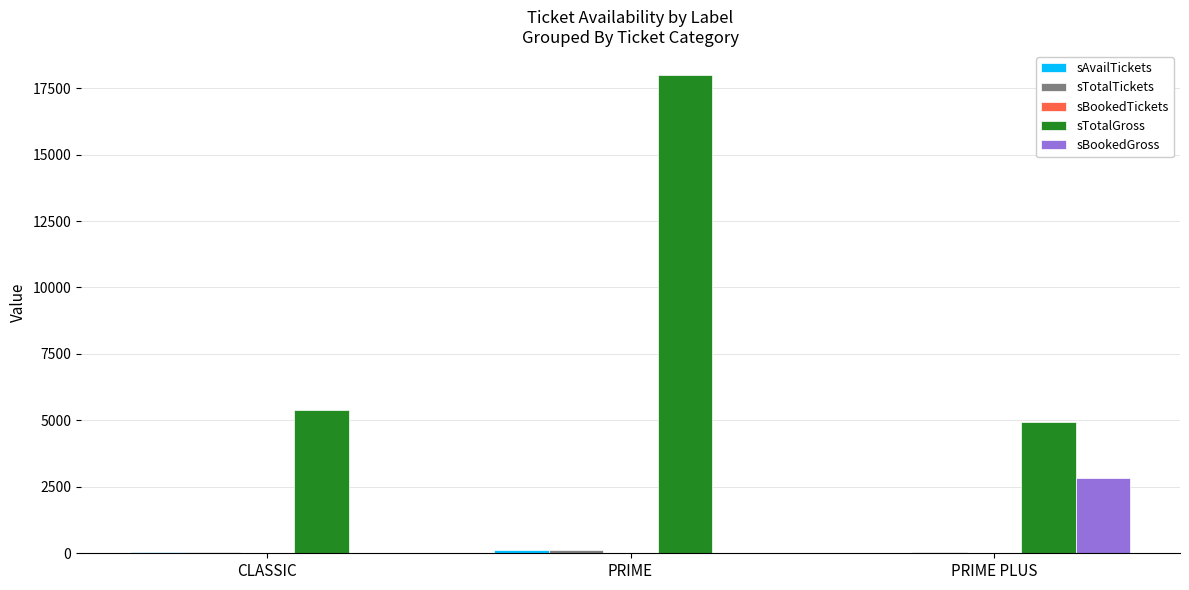

At which label does sTotalGross reach its peak?

PRIME